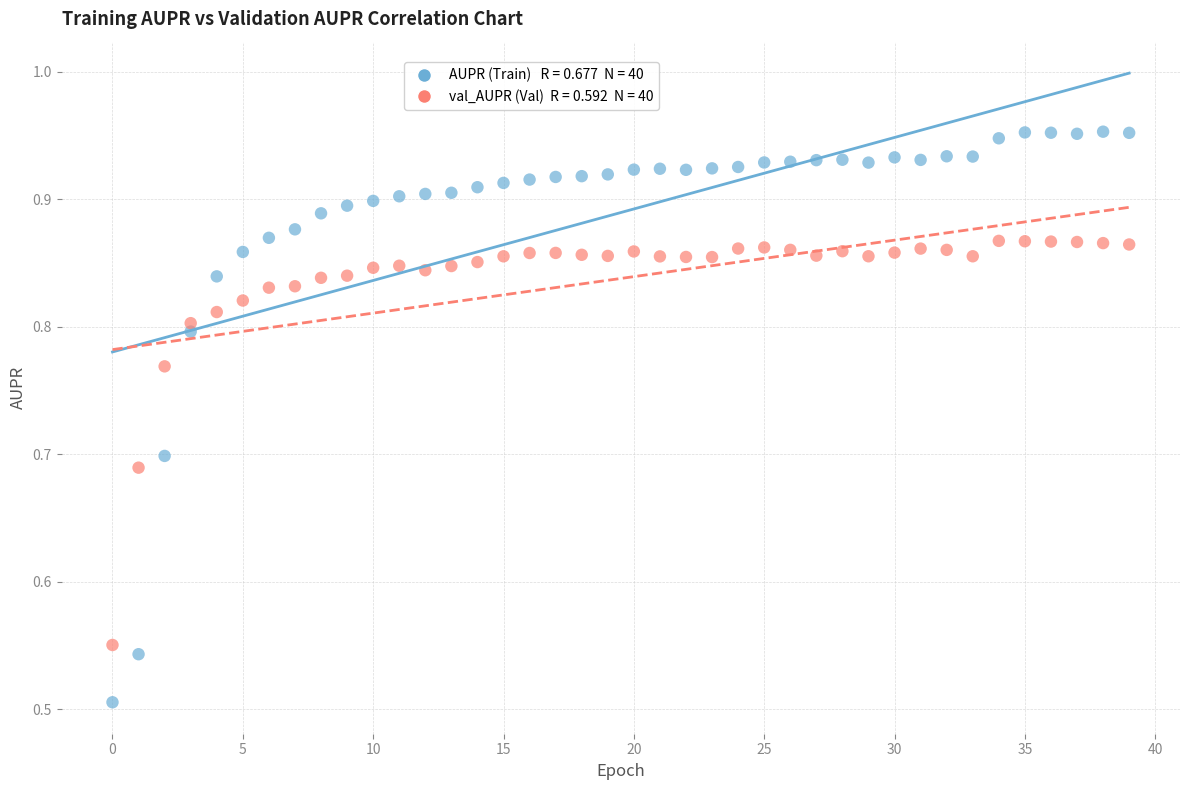

Across all data points, what is the range of Y values (max minus min)?

0.4